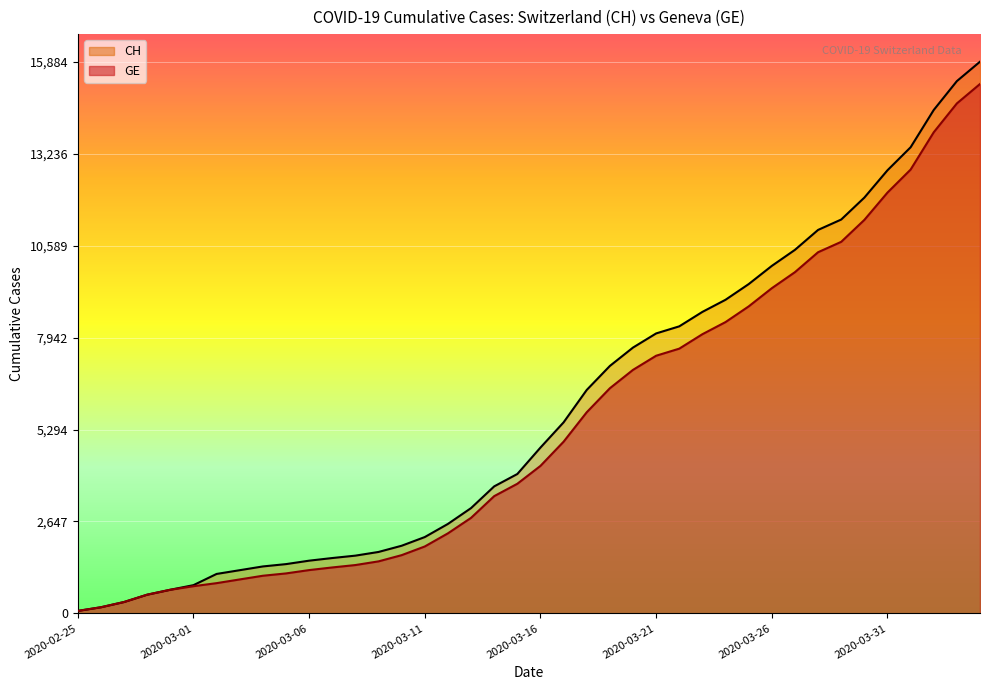

How many data points does each series have?

40